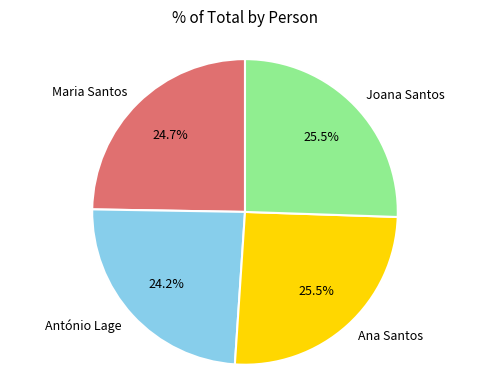

Between Maria Santos and Ana Santos, which is larger?

Ana Santos